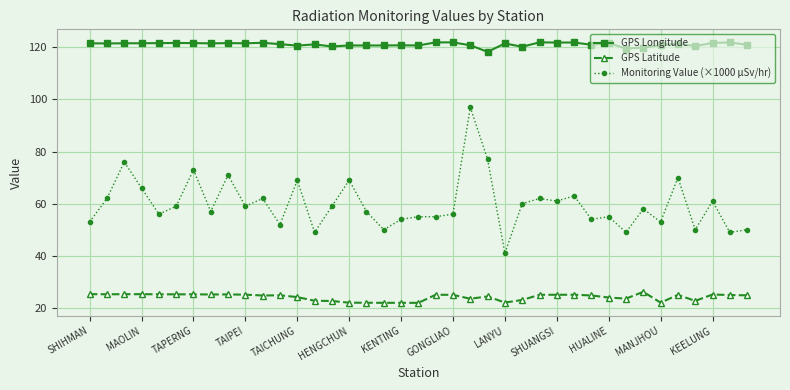

How many series are shown in this chart?

3